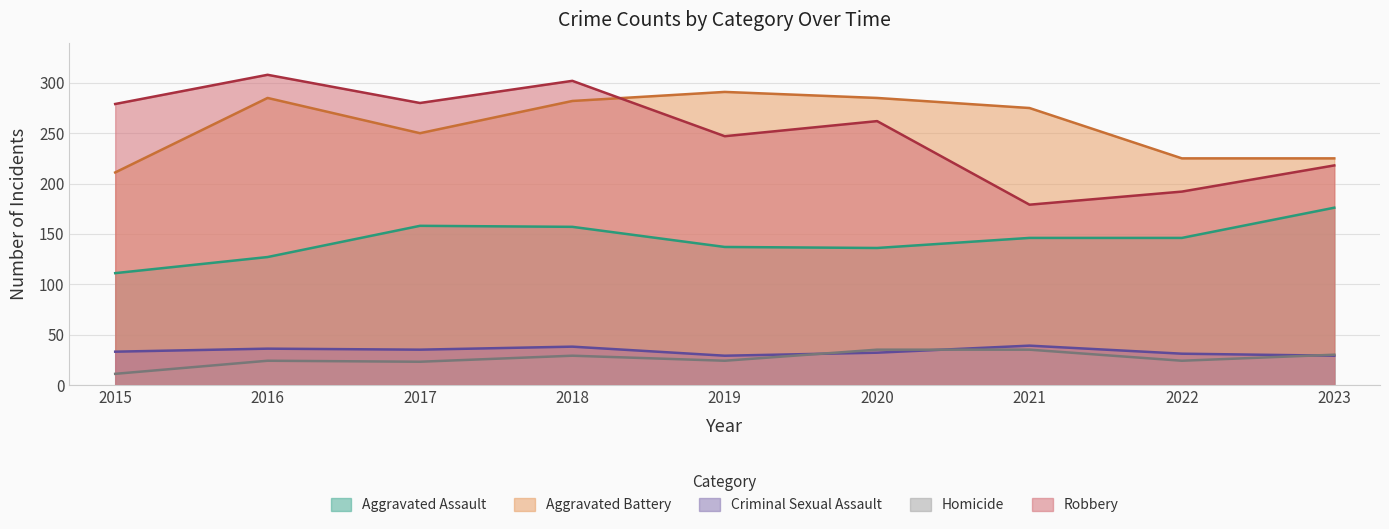

Is the value of Criminal Sexual Assault at 2022 greater than the value of Homicide at 2020?

No